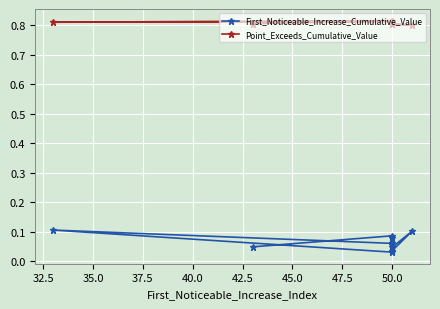

The value of First_Noticeable_Increase_Cumulative_Value at 45.0 is 0.2. True or false?

False